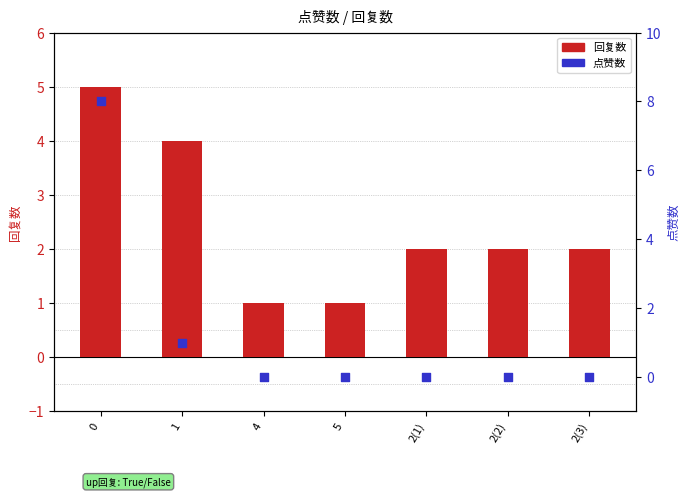

Is the value of 点赞数 at 4 greater than the value of 回复数 at 5?

No